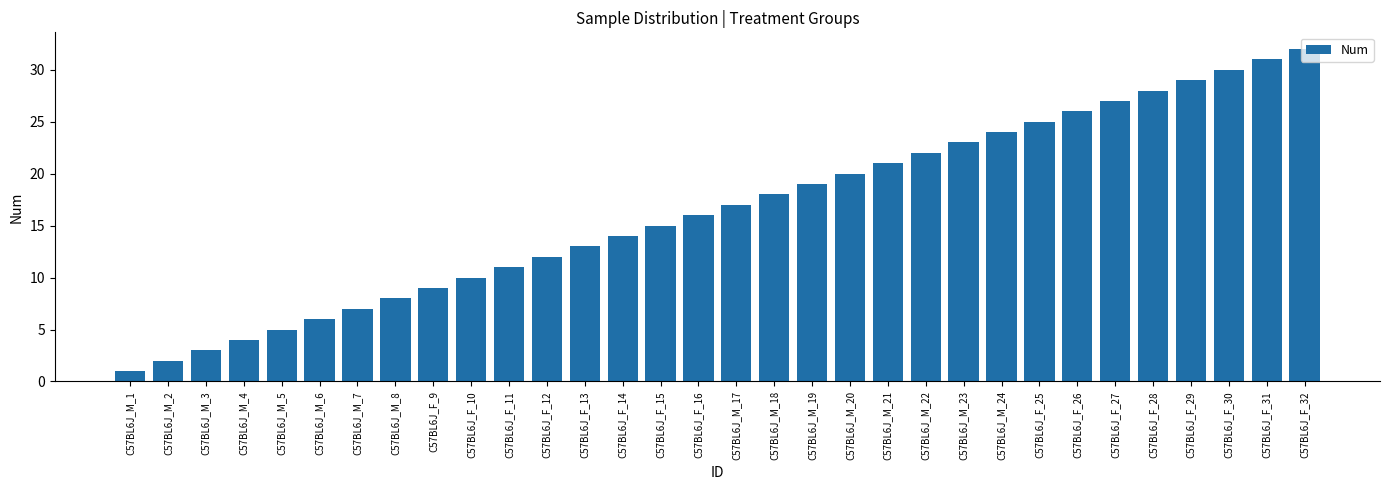

What is the sum of all values?

528